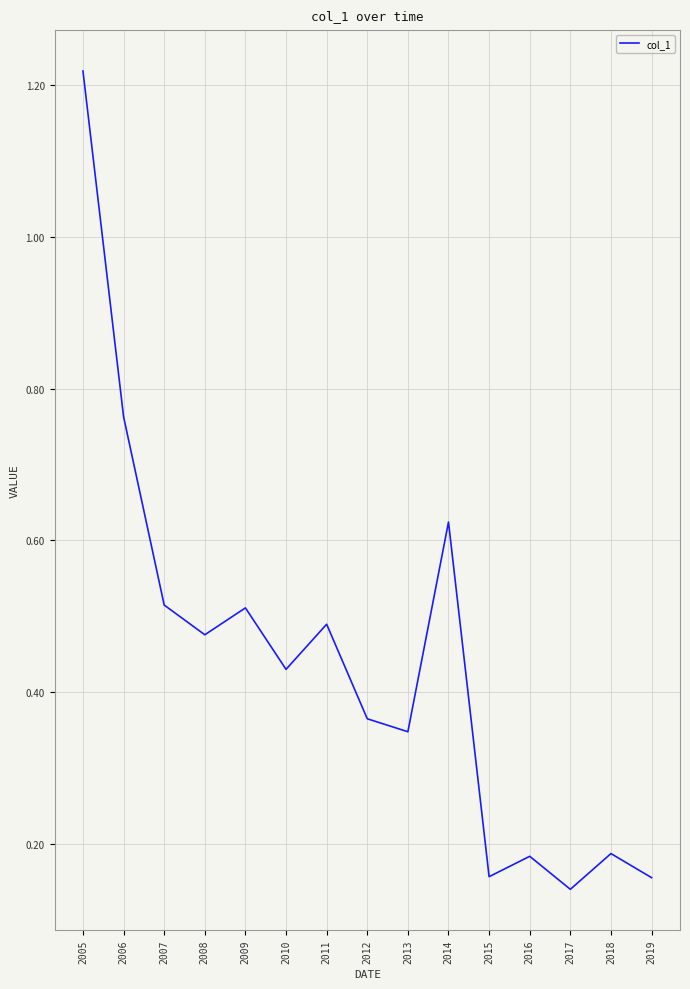

What is the difference between the maximum and minimum values?

1.1